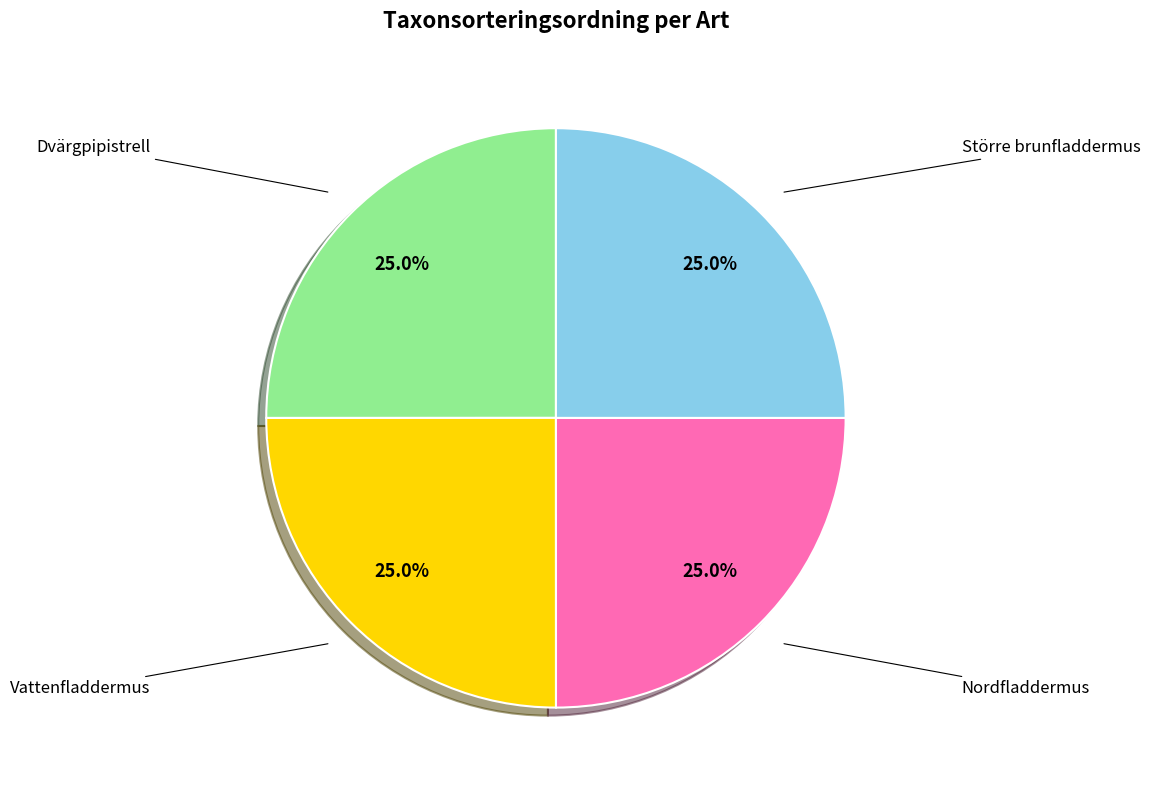

What percentage is NOT represented by Större brunfladdermus?

75.0%